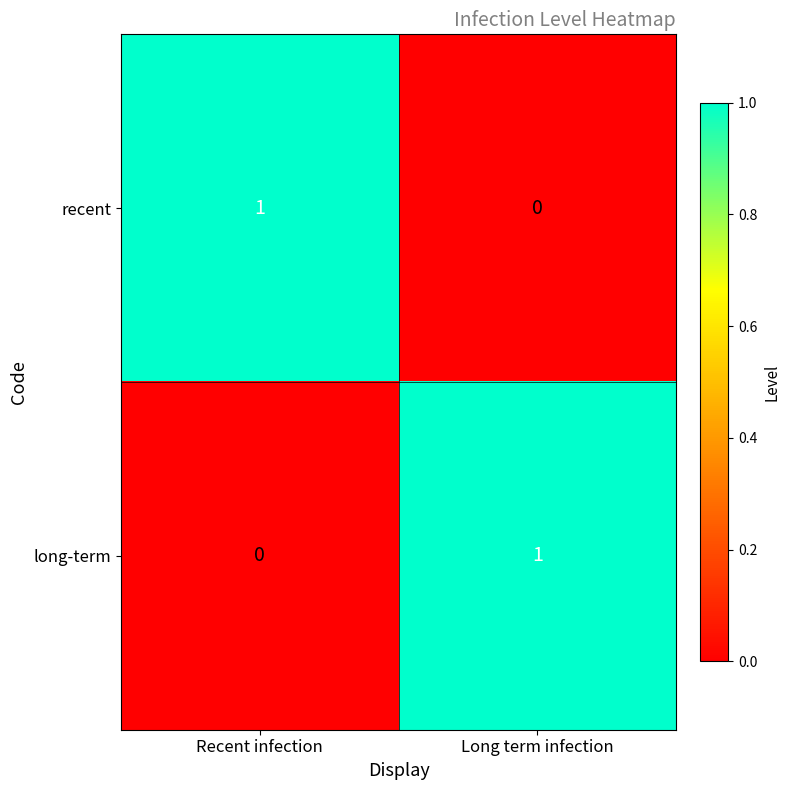

Where is recent nearest to the value 0?

Long term infection